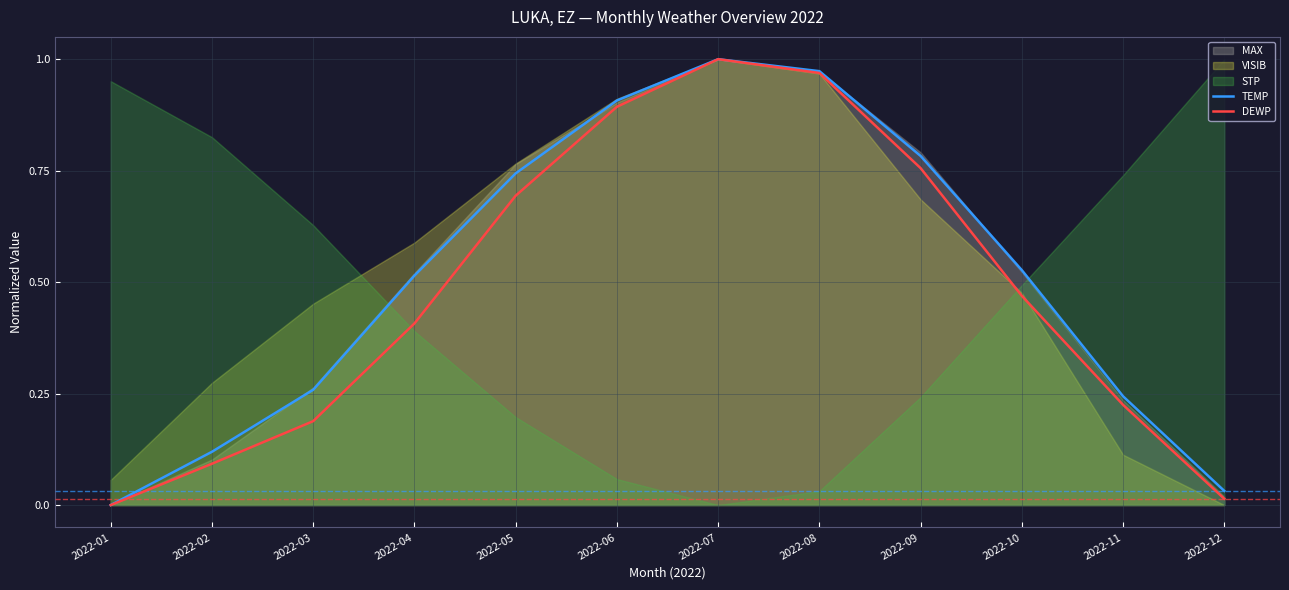

At which category is the sum across all series the highest?

2022-07